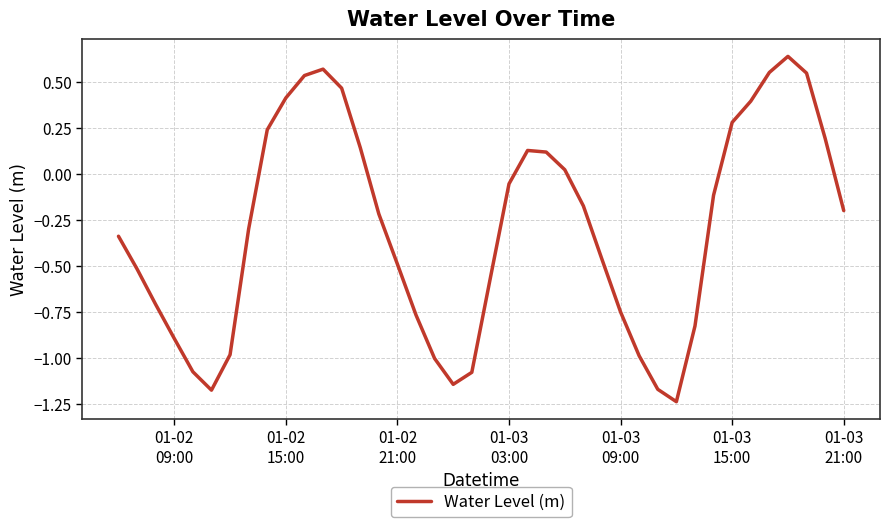

What is the difference between the maximum and minimum values?

1.9